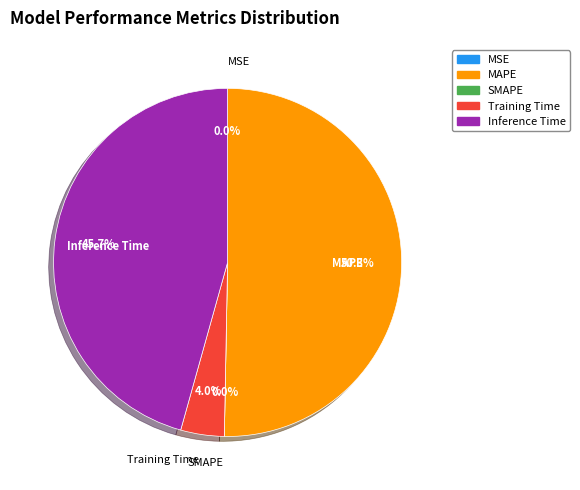

What is the total percentage of Training Time and Inference Time?

49.7%